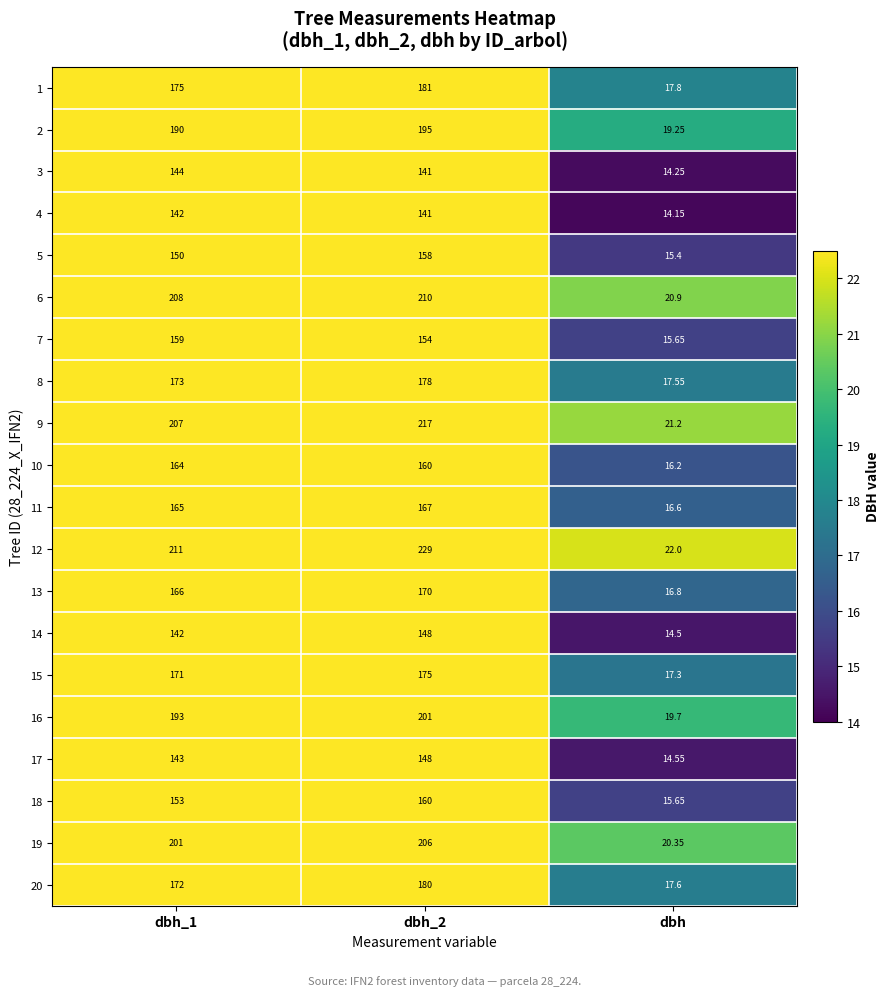

Count the number of data series in this chart.

20